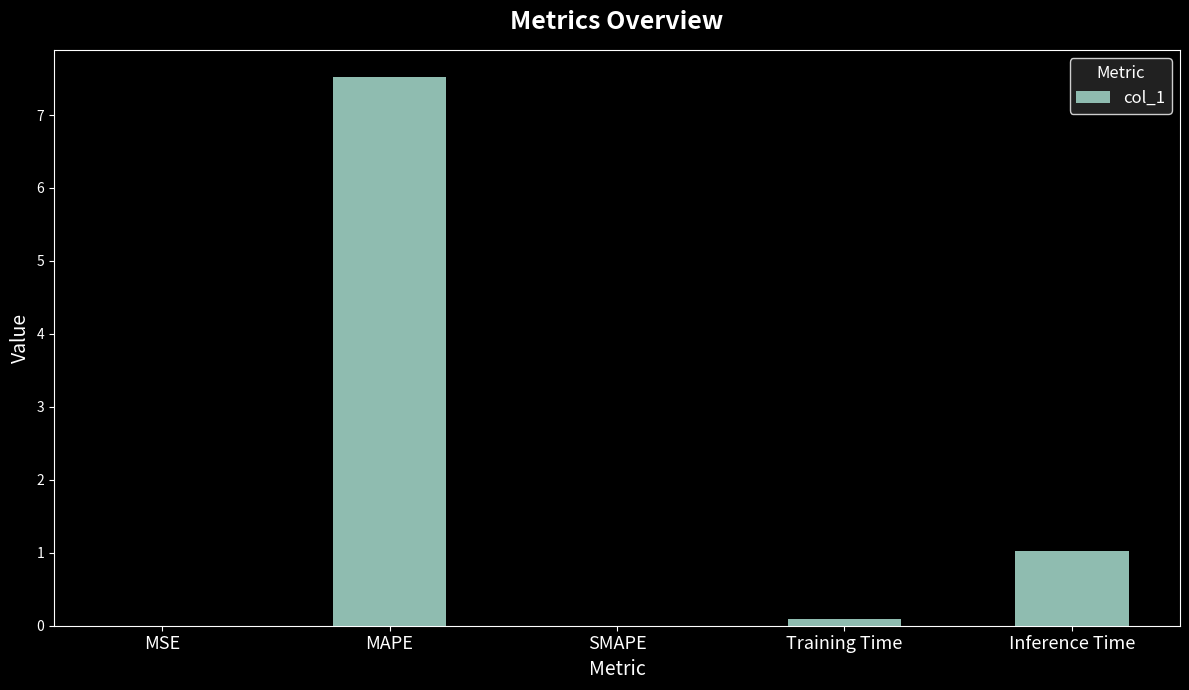

Between Inference Time and Training Time, which is larger?

Inference Time